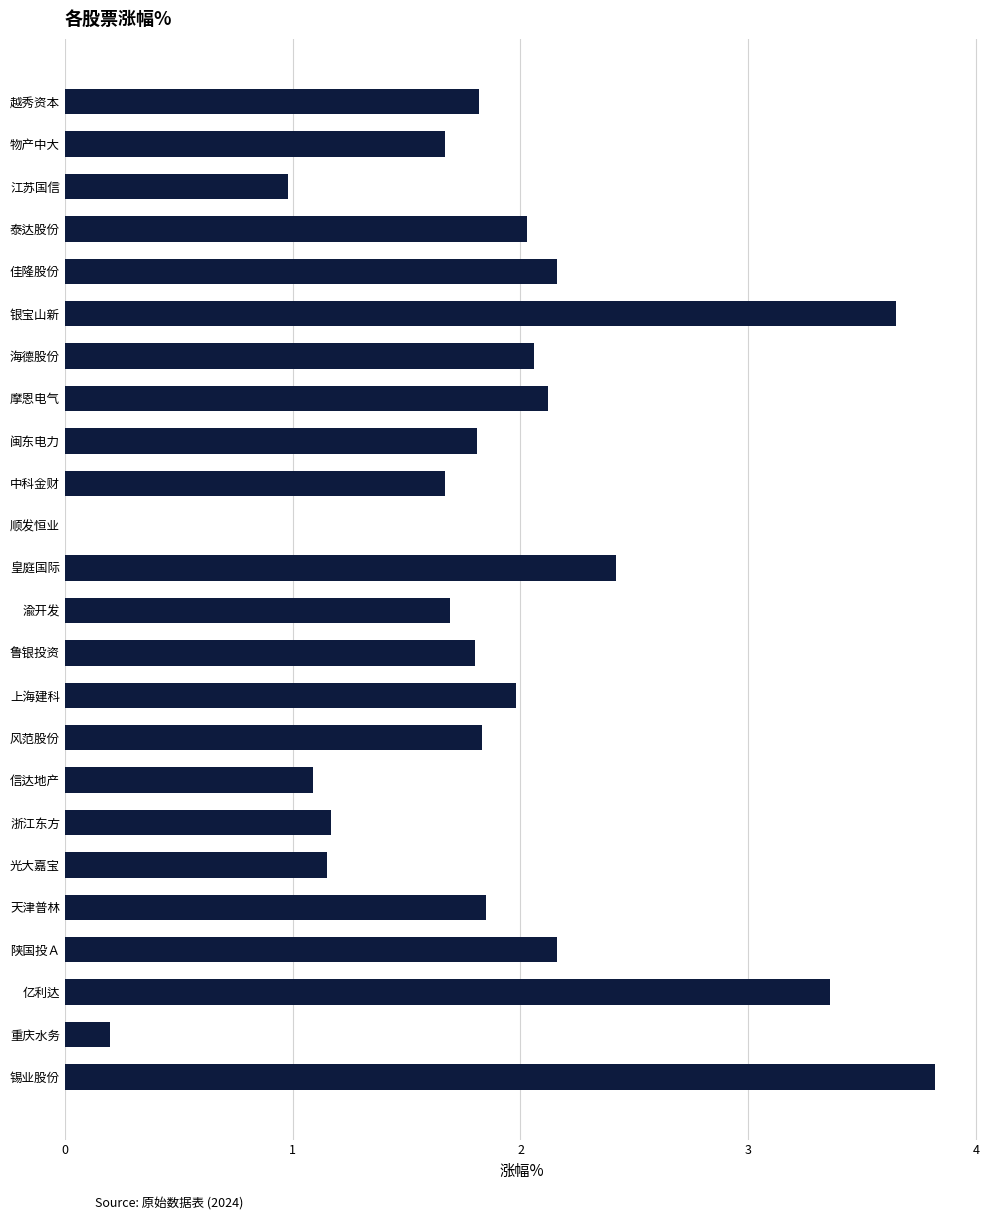

What is the sum of all values?

44.5